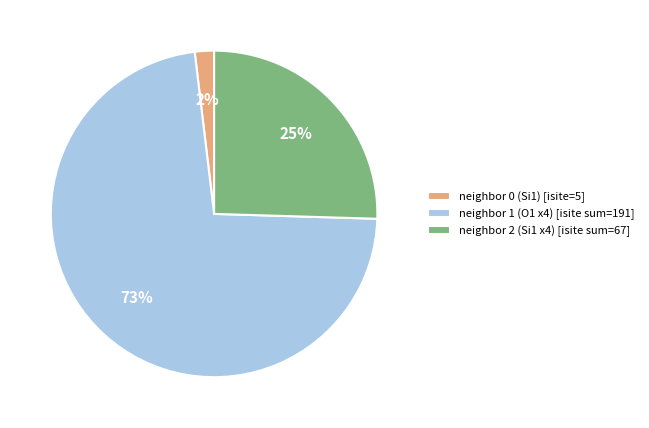

Is there a majority slice in this chart?

Yes